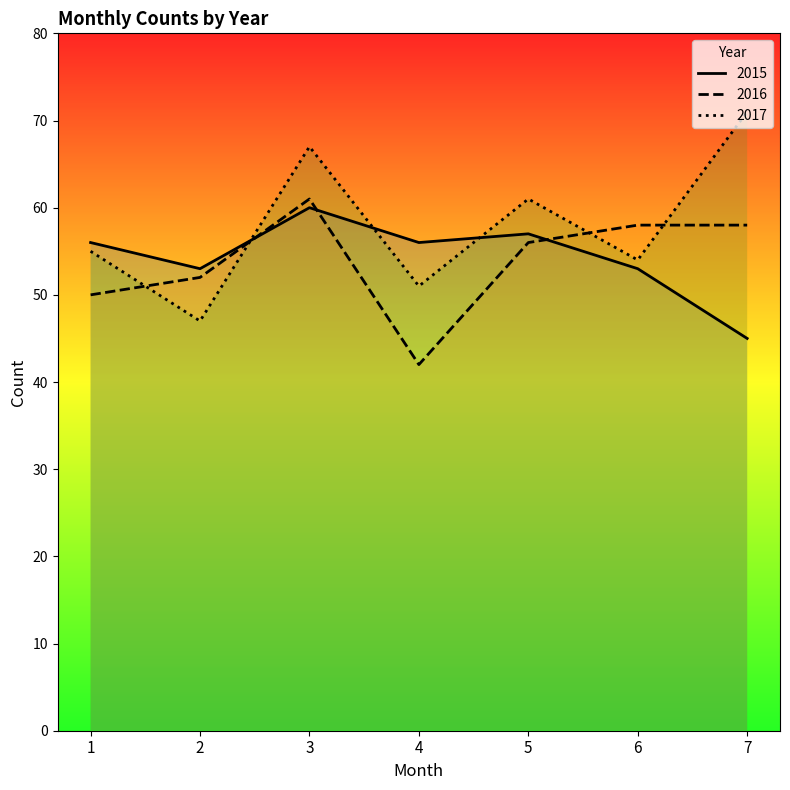

Rank the series at 3 from highest to lowest value.

2017, 2016, 2015